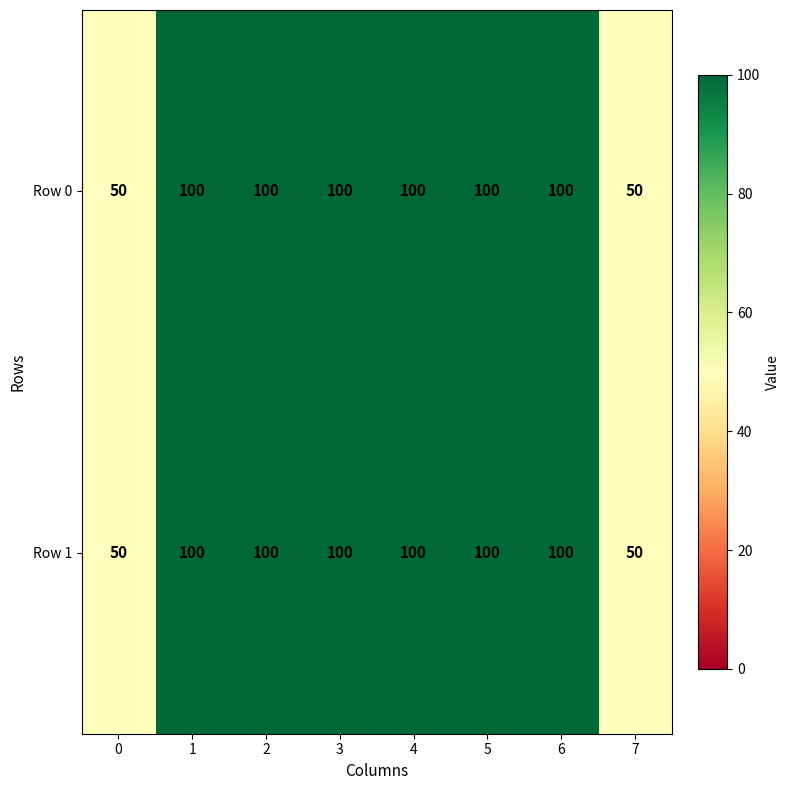

What is the difference between the Row 0 values at 4 and 0?

50